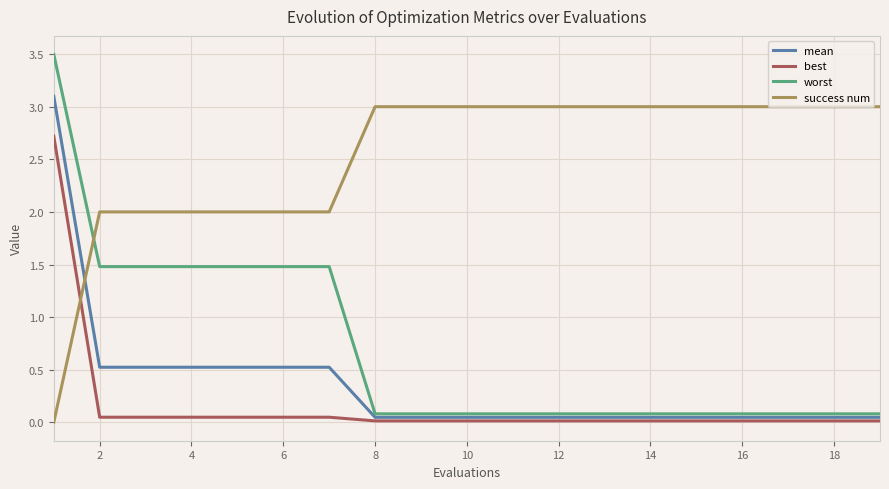

What is the highest value of the success num series?

3.0